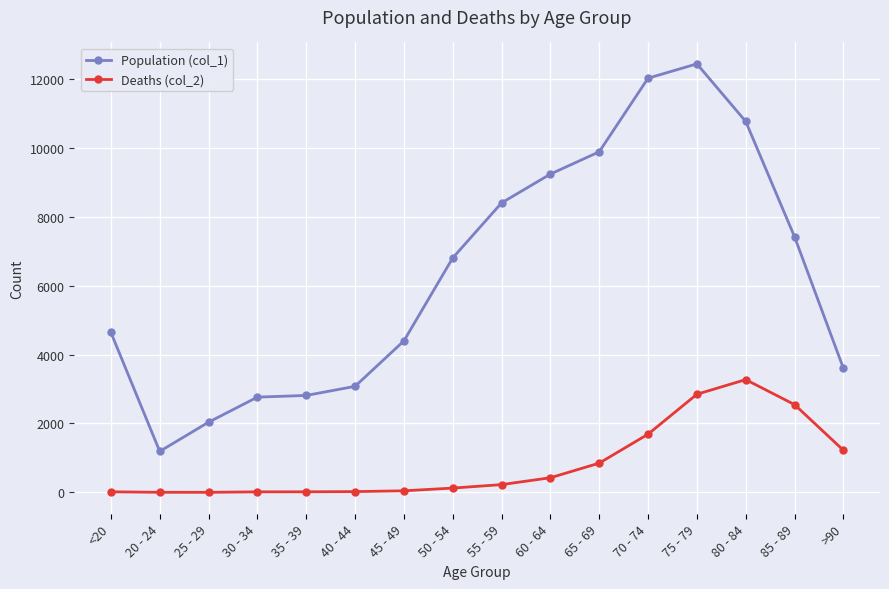

True or false: Population (col_1) has a value of 12018 at 70 - 74.

True